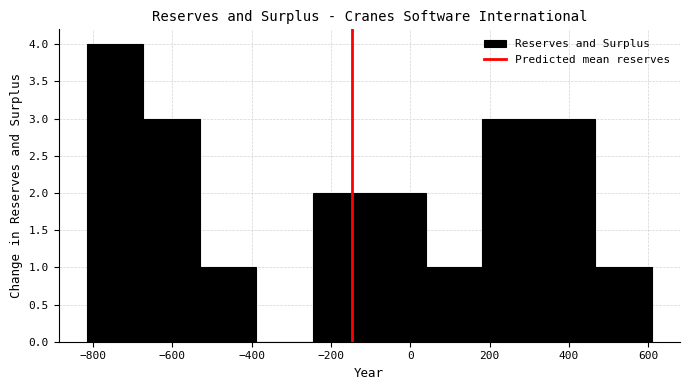

Over which range of the x-axis is the bar tallest?

-820 to -680